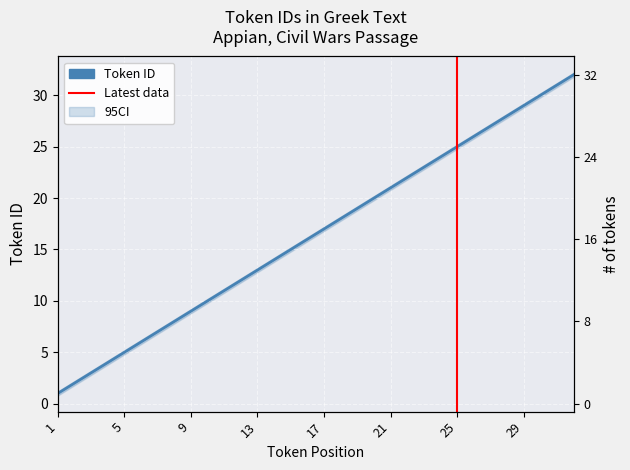

At which label does the data first exceed 17?

18